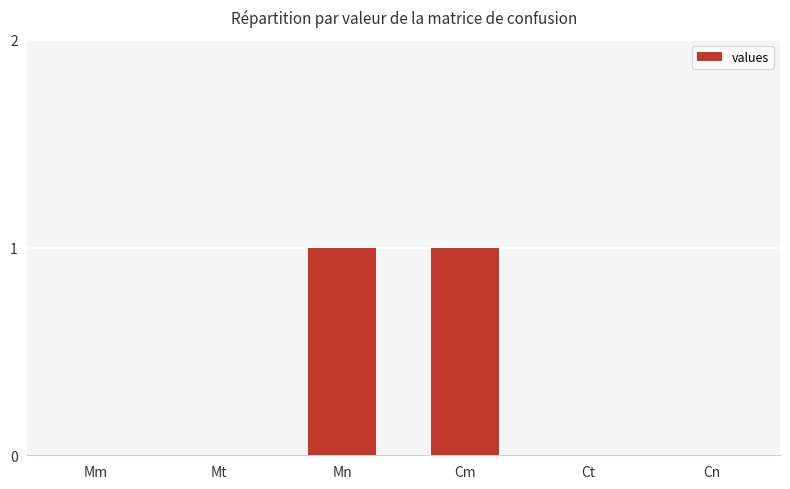

Which has a higher value, Mn or Mt?

Mn